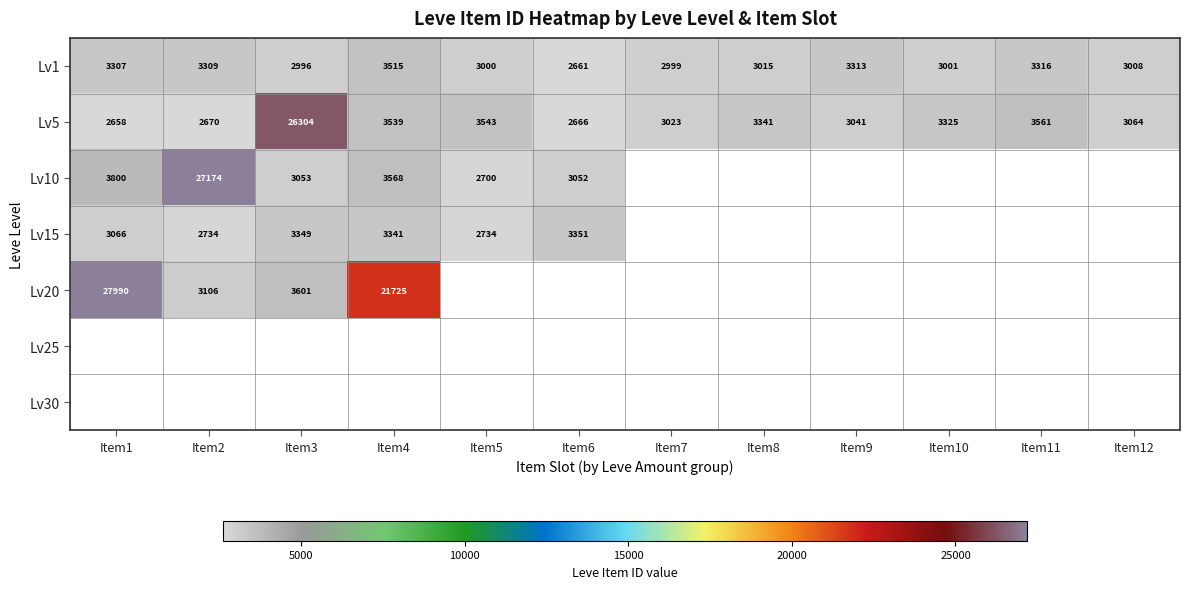

The value of Lv5 at Item4 is 2033. True or false?

False